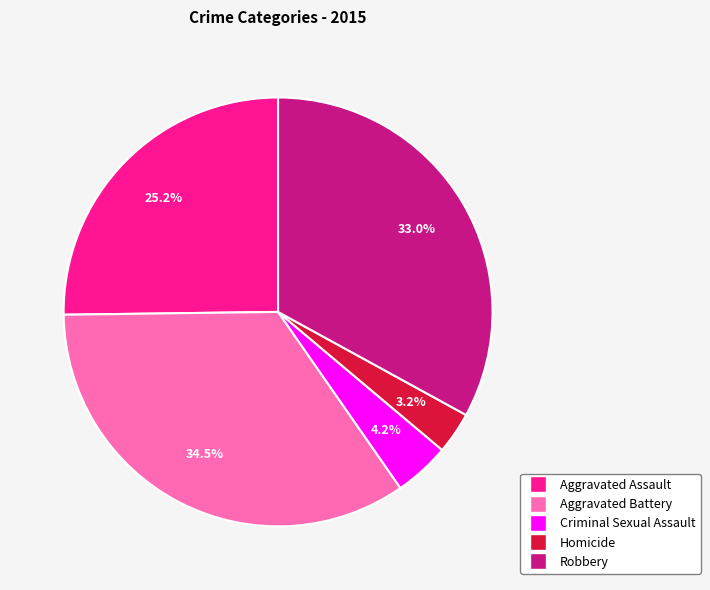

To the nearest percent, what portion does Homicide represent?

3%